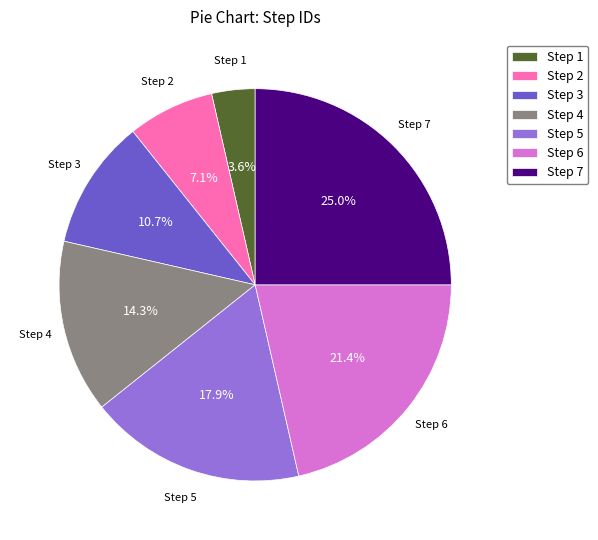

What portion of the pie excludes Step 1?

96.4%